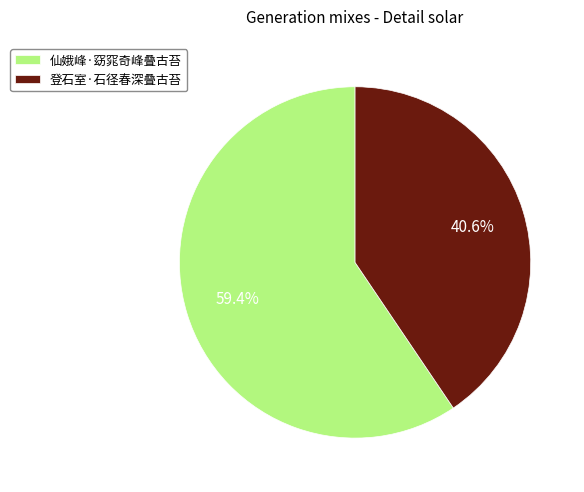

Is the sum of 登石室·石径春深叠古苔 and 仙娥峰·窈窕奇峰叠古苔 greater than half?

Yes